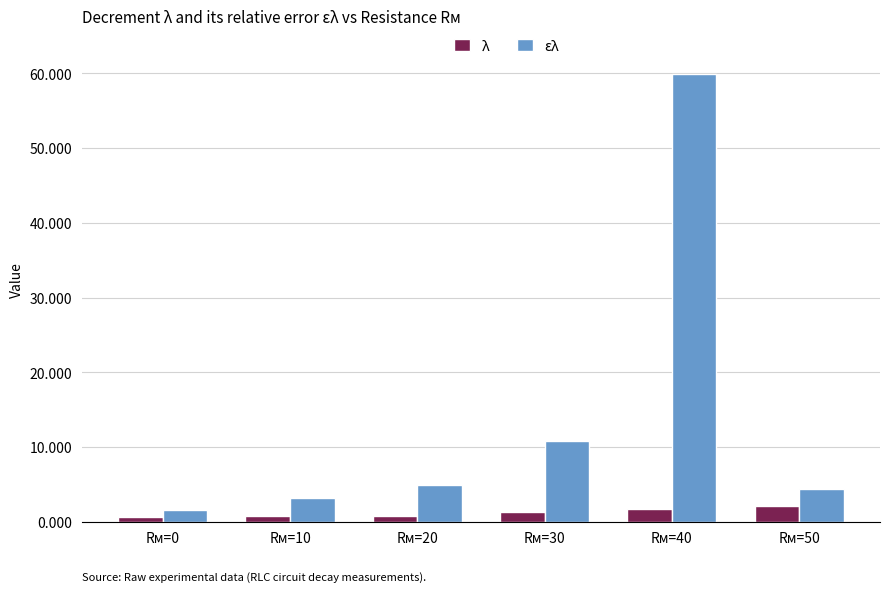

Which series changed the most between Rм=0 and Rм=10?

ελ